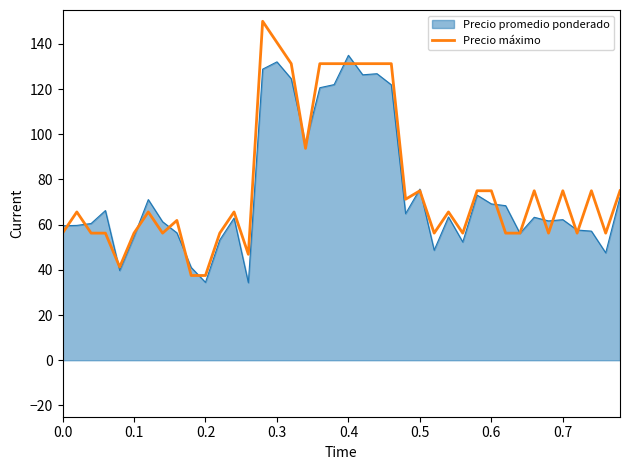

What is the maximum value shown in the chart?

150.0